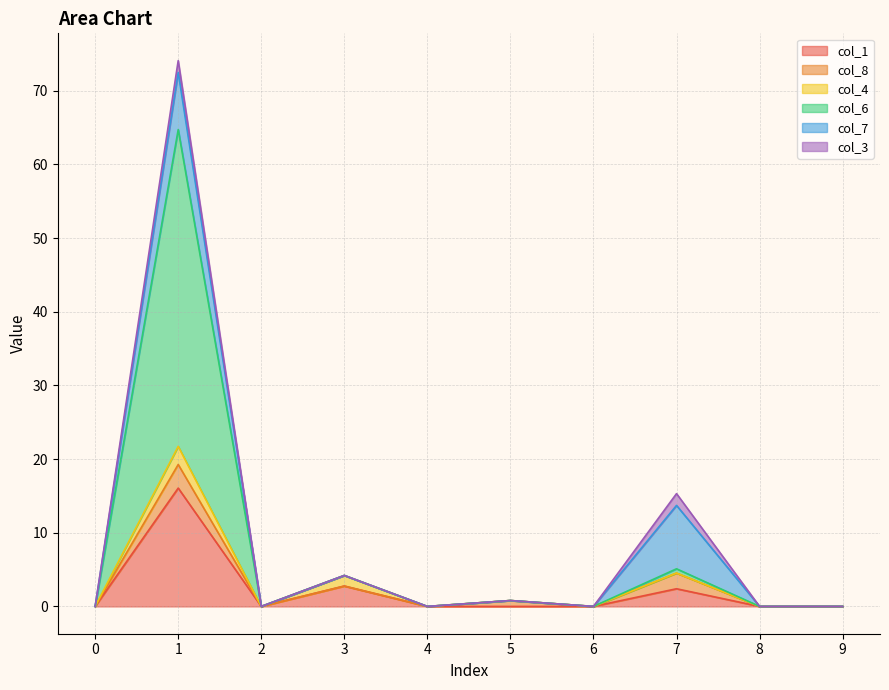

Rank the series at 2 from lowest to highest value.

col_1, col_8, col_4, col_6, col_7, col_3